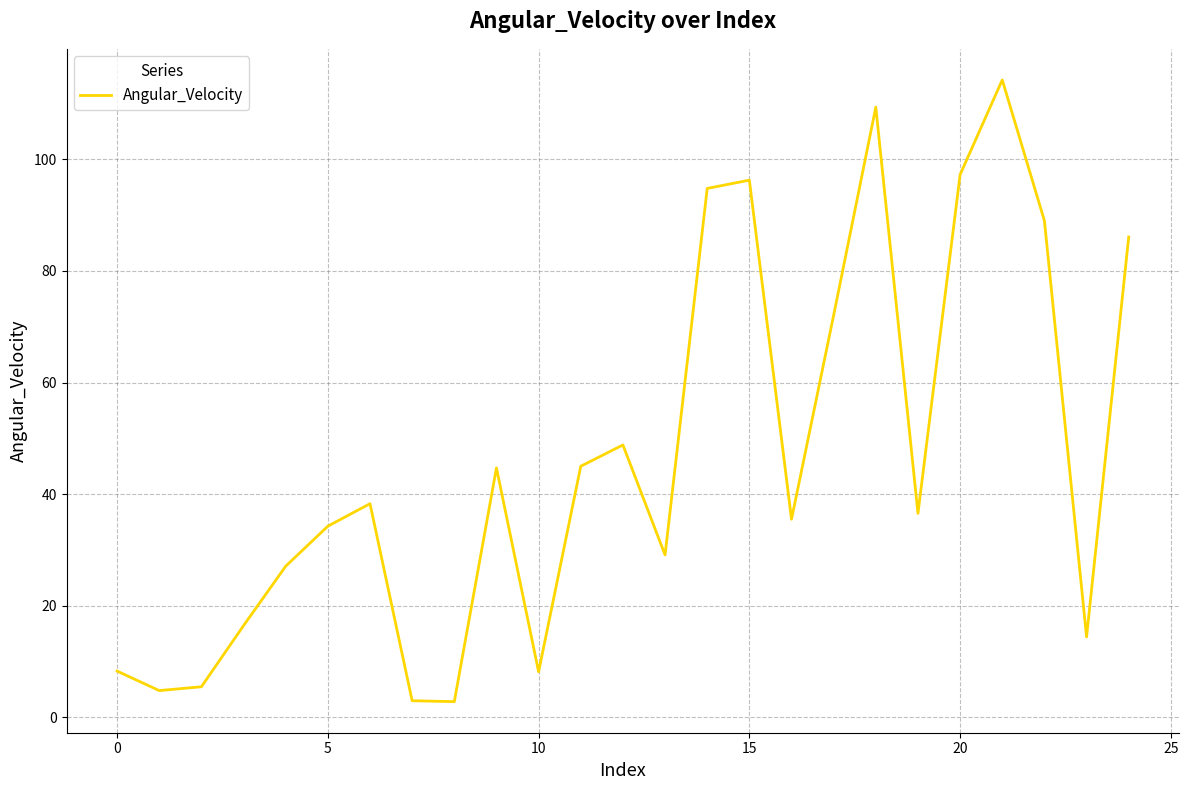

What is the difference between the maximum and minimum values?

111.4